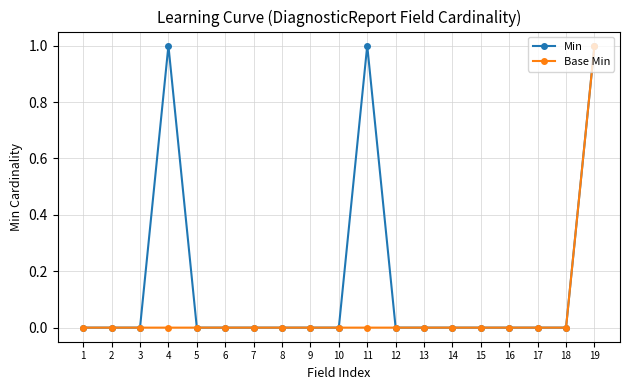

True or false: Min has more than 1 interior local peaks.

True